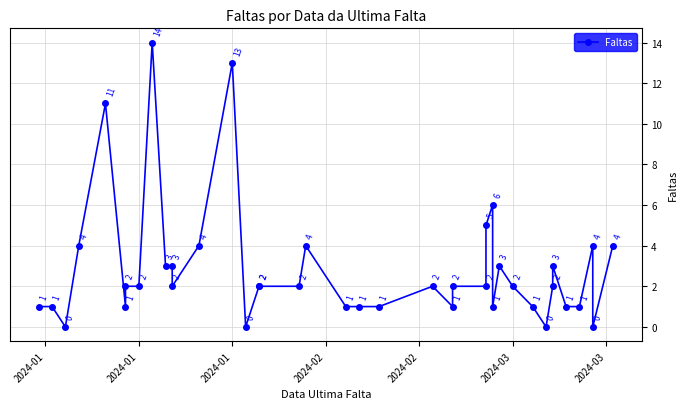

How many values are above zero?

36